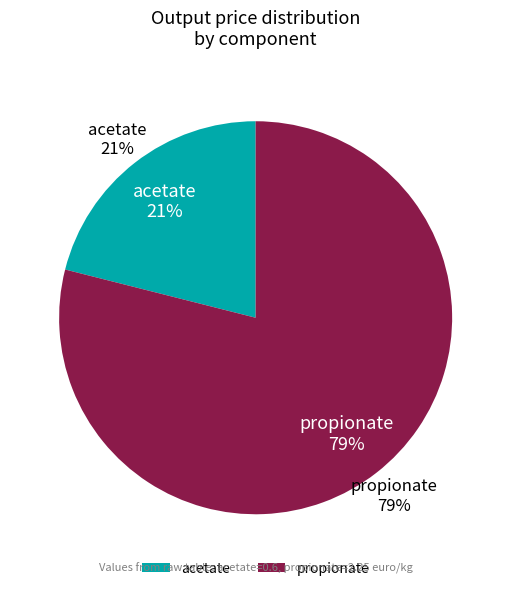

How many slices are in this pie chart?

2